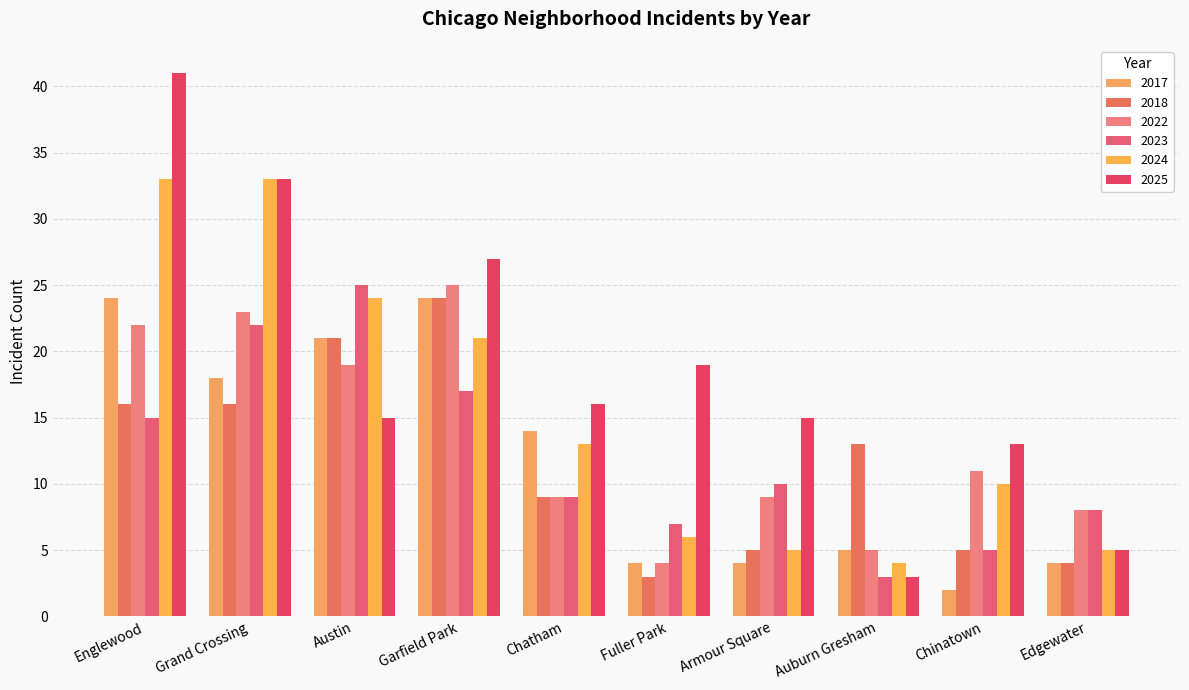

Read the 2018 value at Englewood.

16